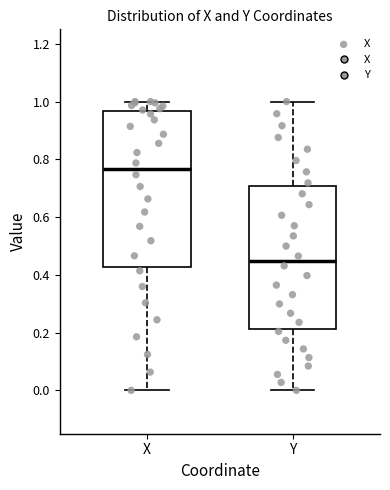

Where does the lower whisker of the box for X end on the y-axis? The values are not printed on the chart, so give them approximately, as read against the axis.

0.00